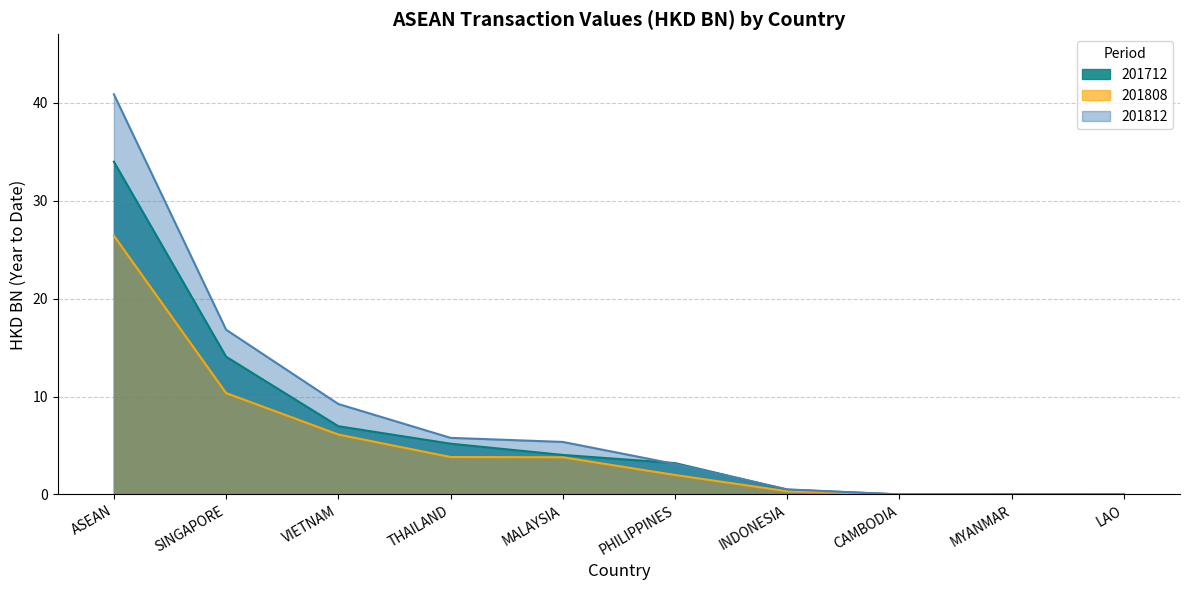

Which series has the largest range (max minus min)?

201812